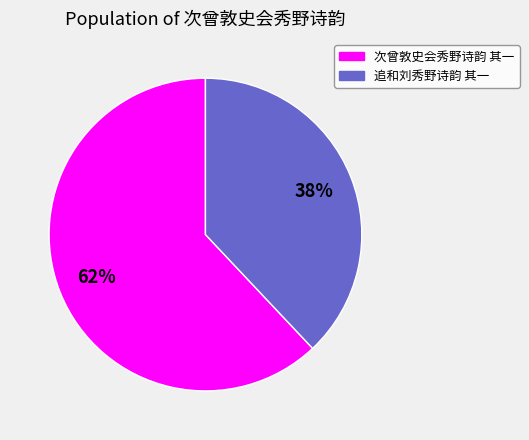

Count the number of slices in the pie.

2